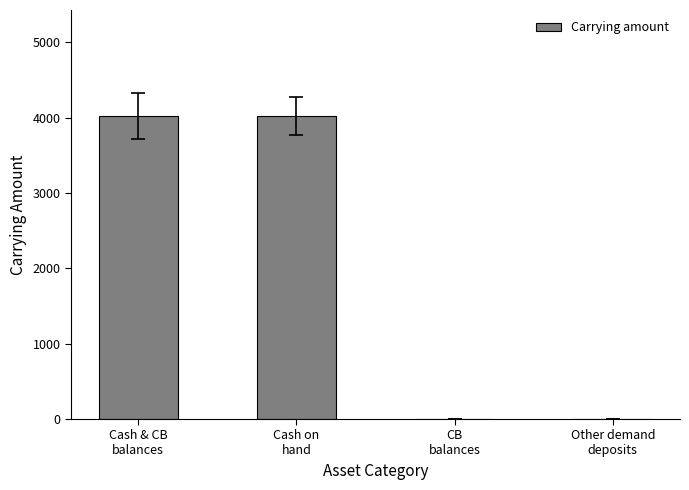

True or false: the data shows 0 at Other demand
deposits.

True